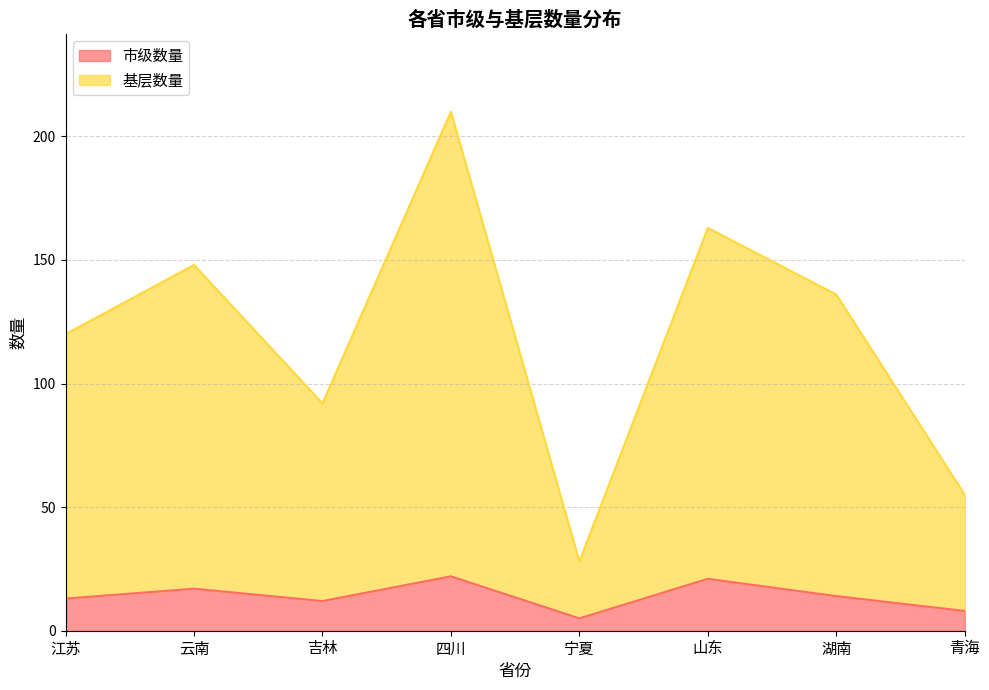

Which series changed the most between 云南 and 宁夏?

基层数量